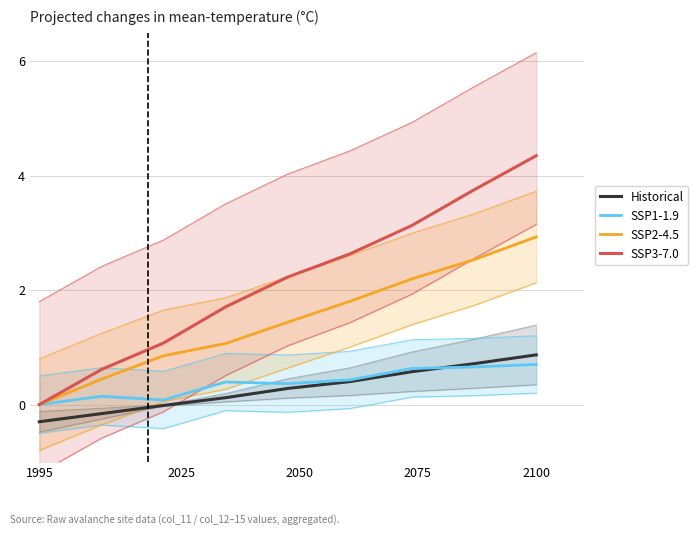

True or false: SSP3-7.0 and SSP2-4.5 cross at least once.

False